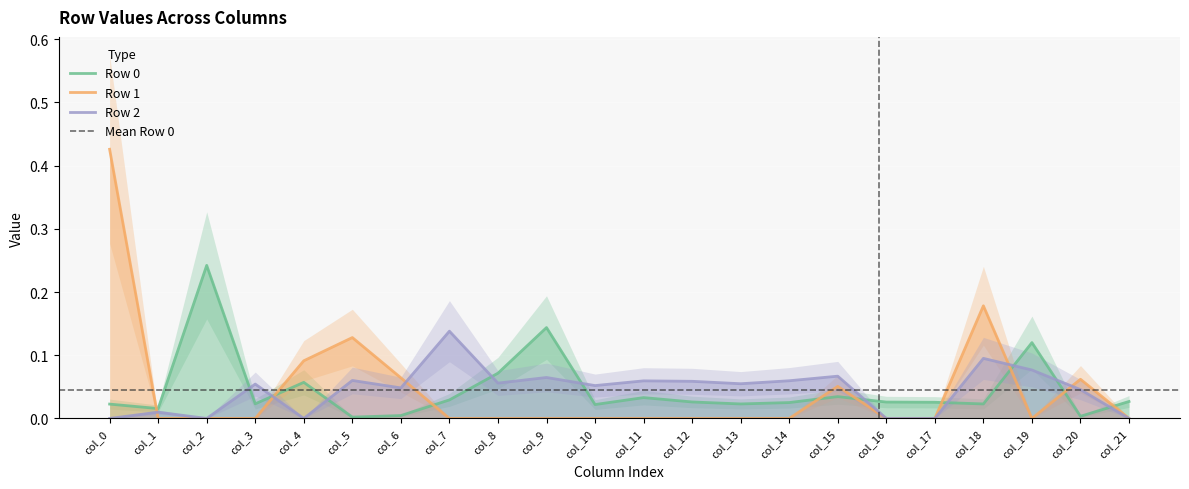

How many series are shown in this chart?

3